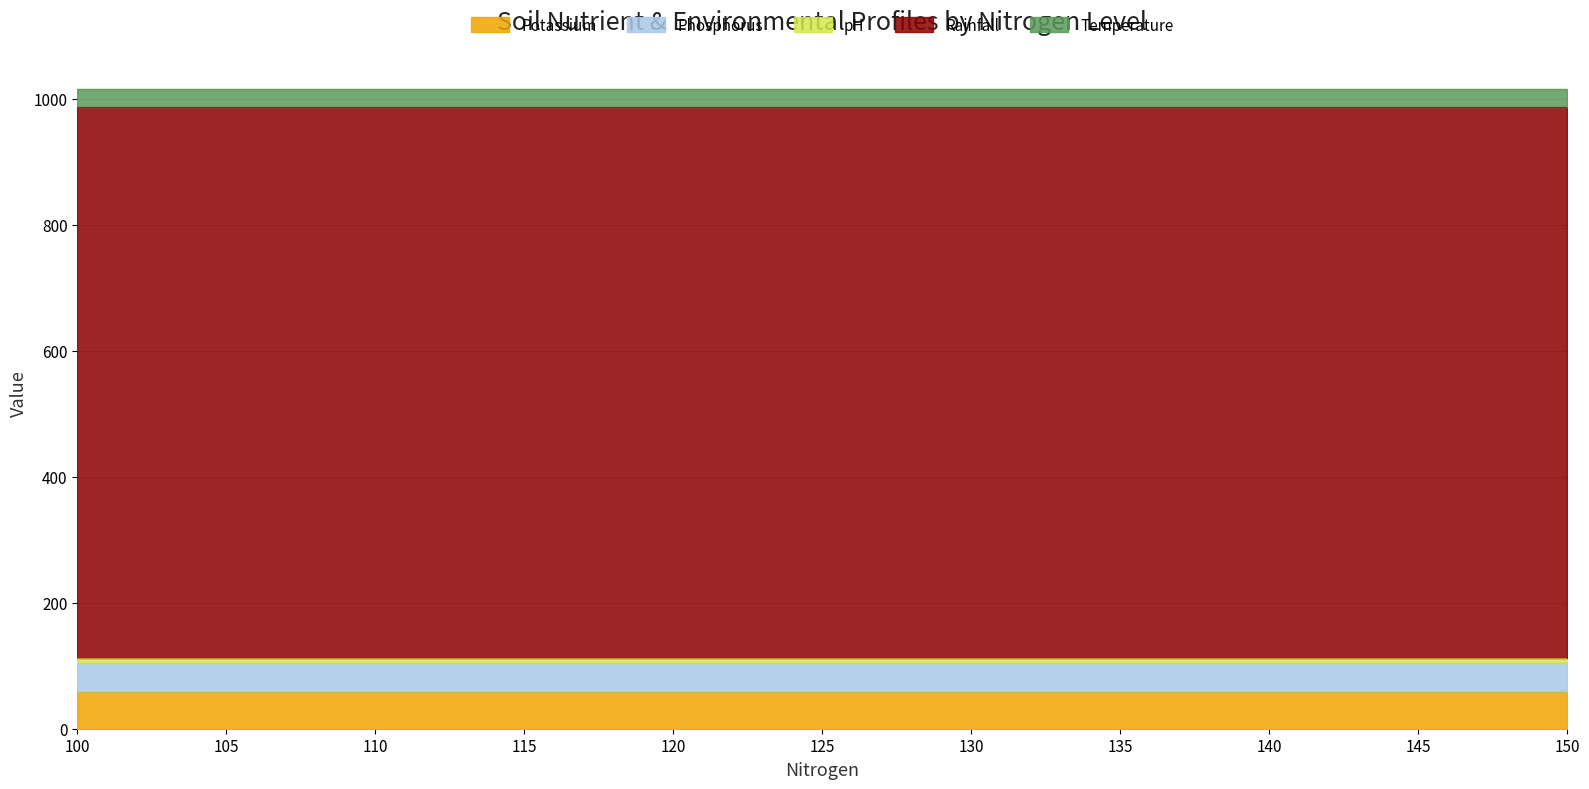

What is the sum of all Phosphorus values?

440